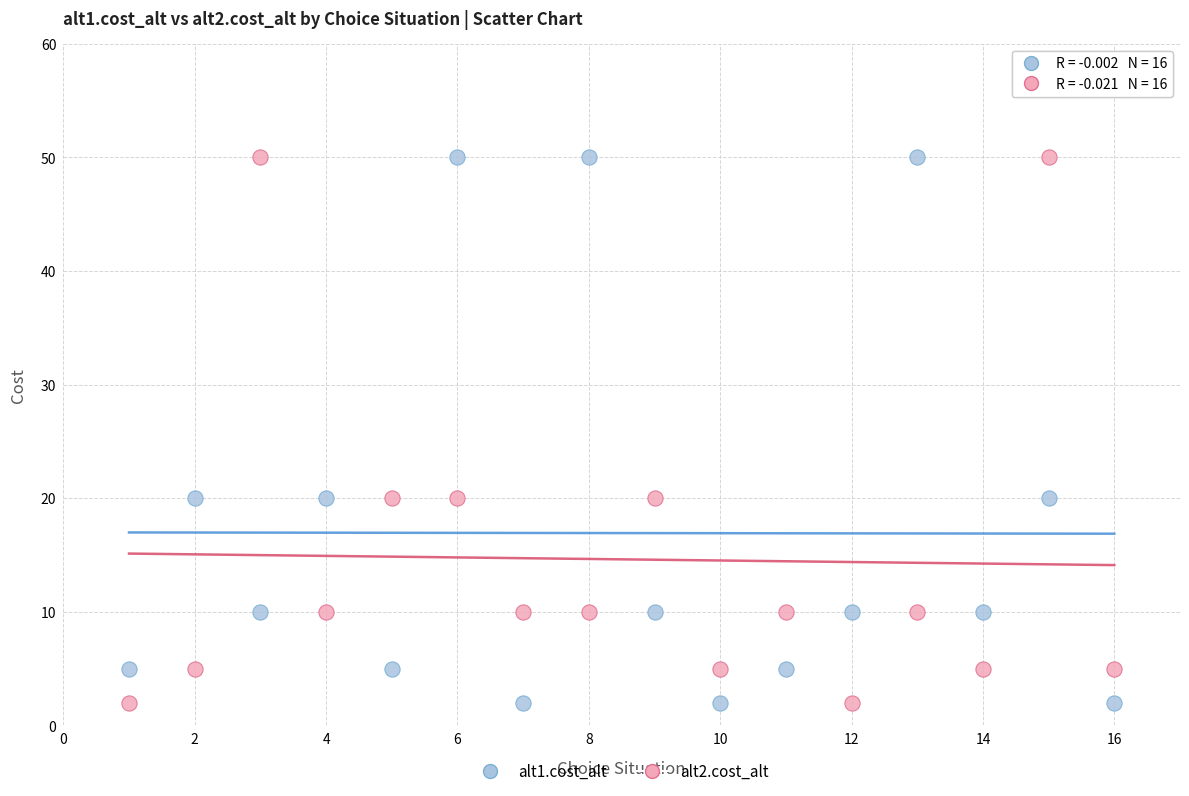

What is the X range (max minus min) for the scatter plot?

15